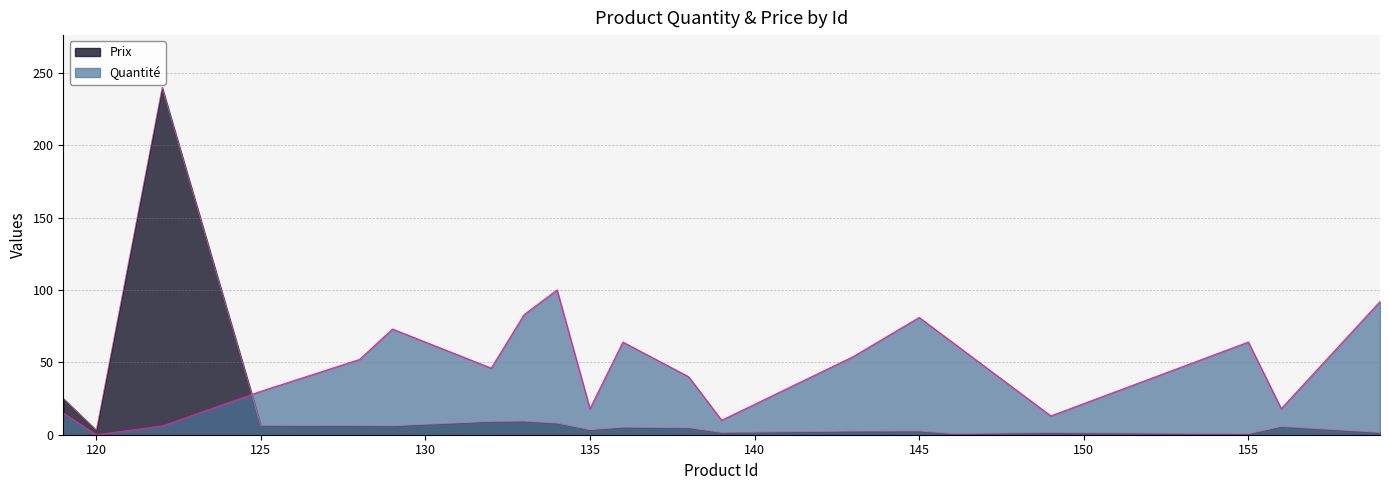

Which series changed the most between 143 and 159?

Quantité